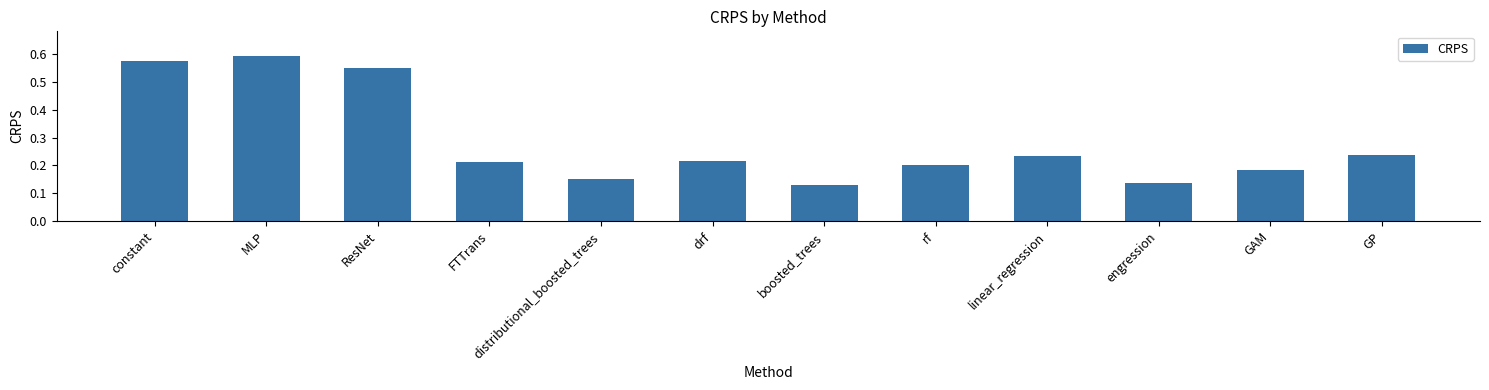

Count the values in the range 0 to 1.

12